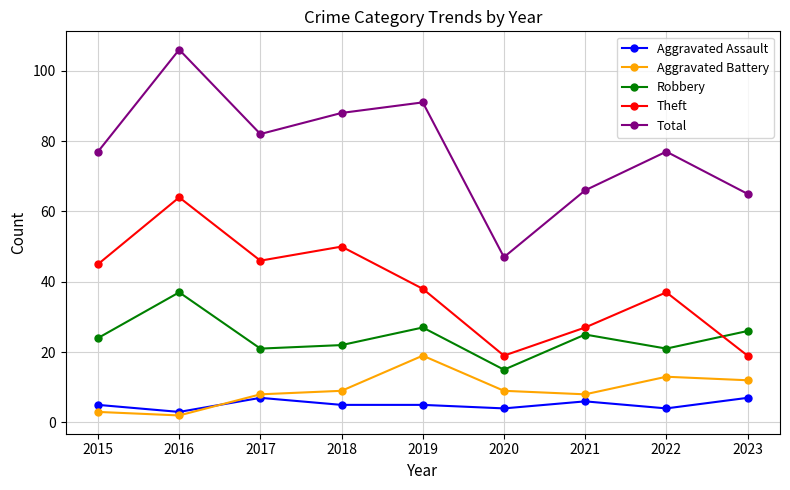

What is the value of the Total point at the 2nd from the left?

106